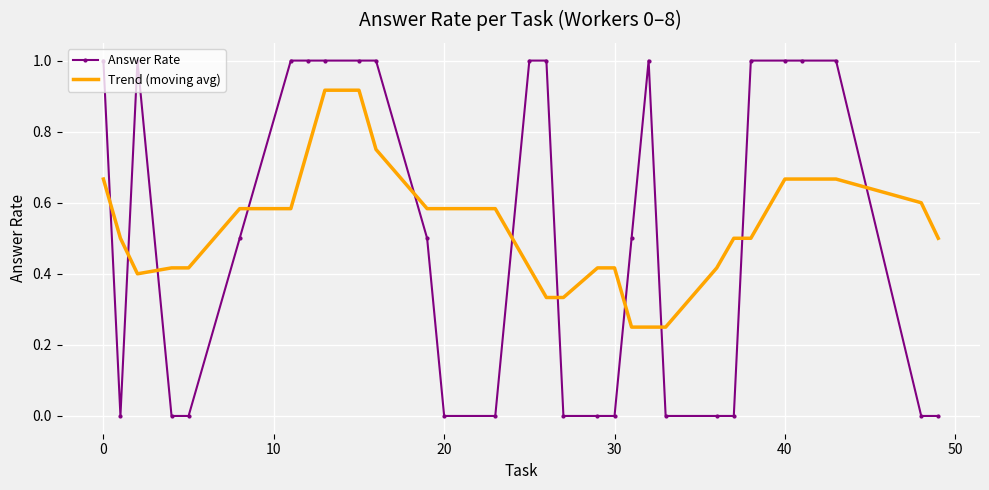

Which series has the largest range (max minus min)?

Answer Rate